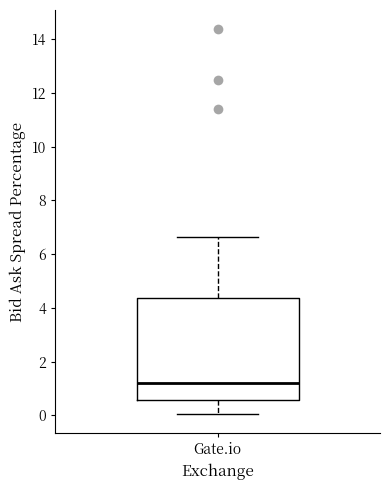

Transcribe this box plot: give where the median line is, the range the box spans, and where the two whiskers end, as read against the y-axis. The values are not printed on the chart, so give them approximately, as read against the axis.

median 1.2, box 0.6 to 4.4, whiskers 0.0 to 6.6